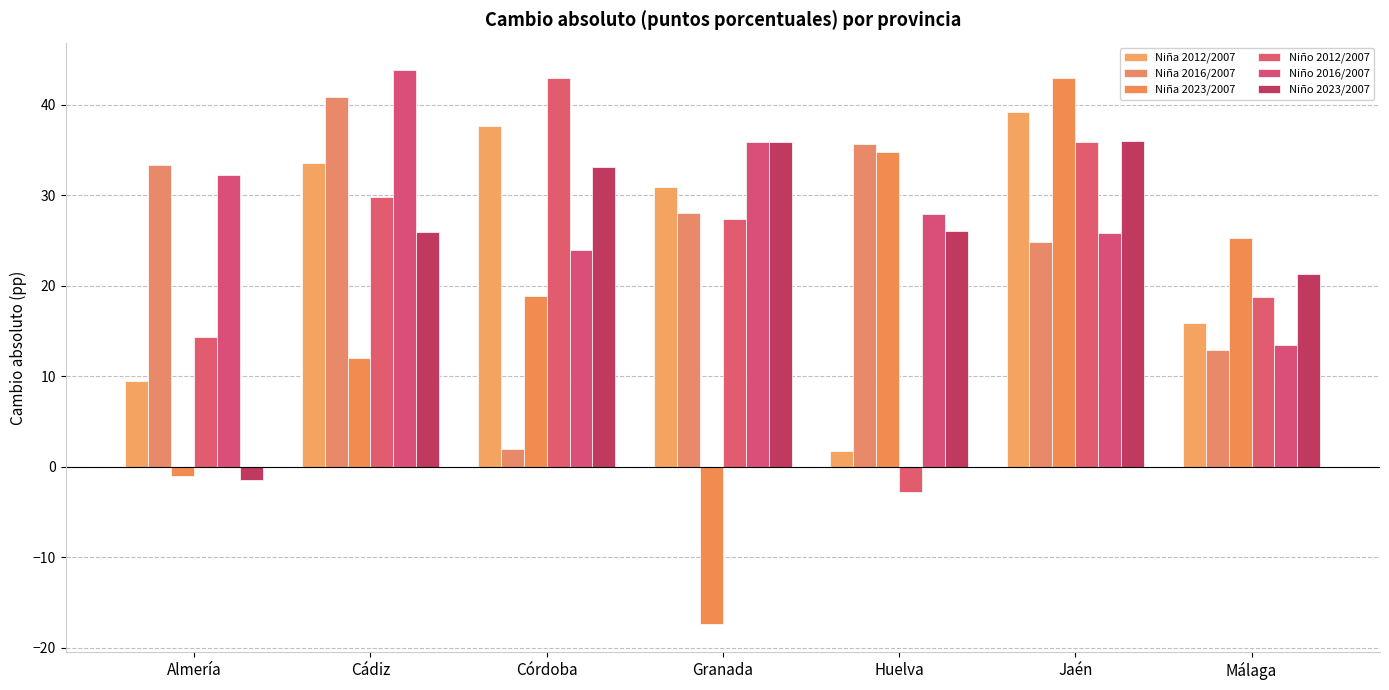

What is the sum of all Niña 2012/2007 values?

168.3